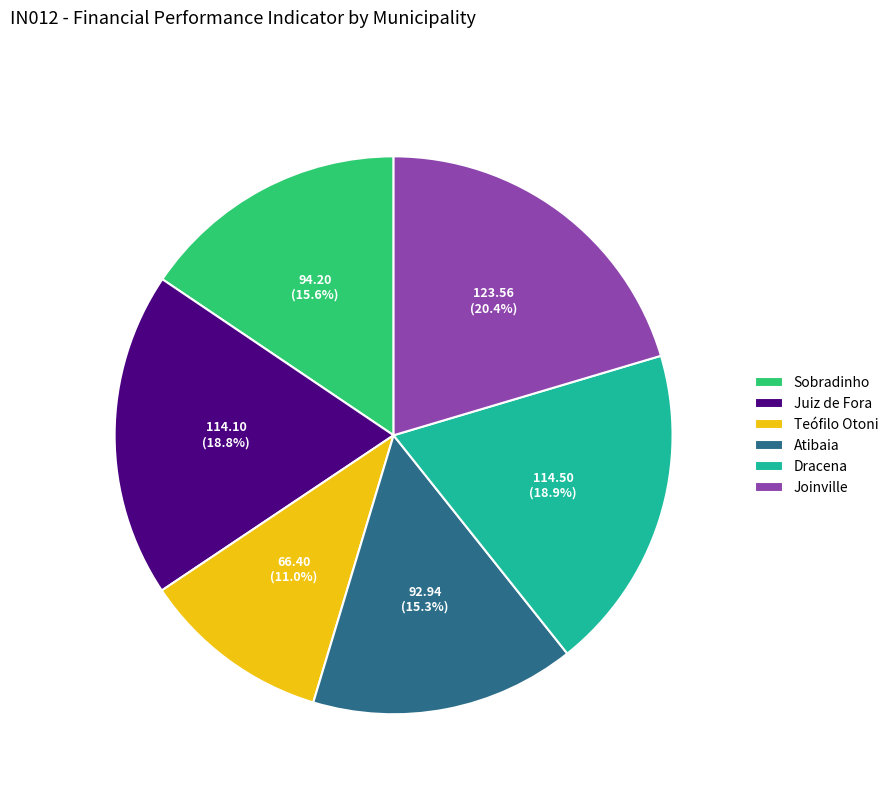

What portion of the pie excludes Atibaia?

84.7%